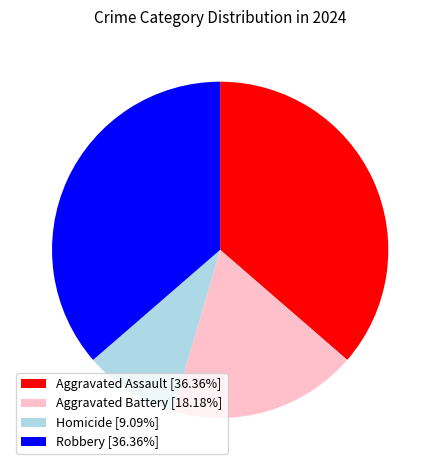

Approximately how many times larger is the value at Robbery [36.36%] compared to Aggravated Battery [18.18%]?

2.0